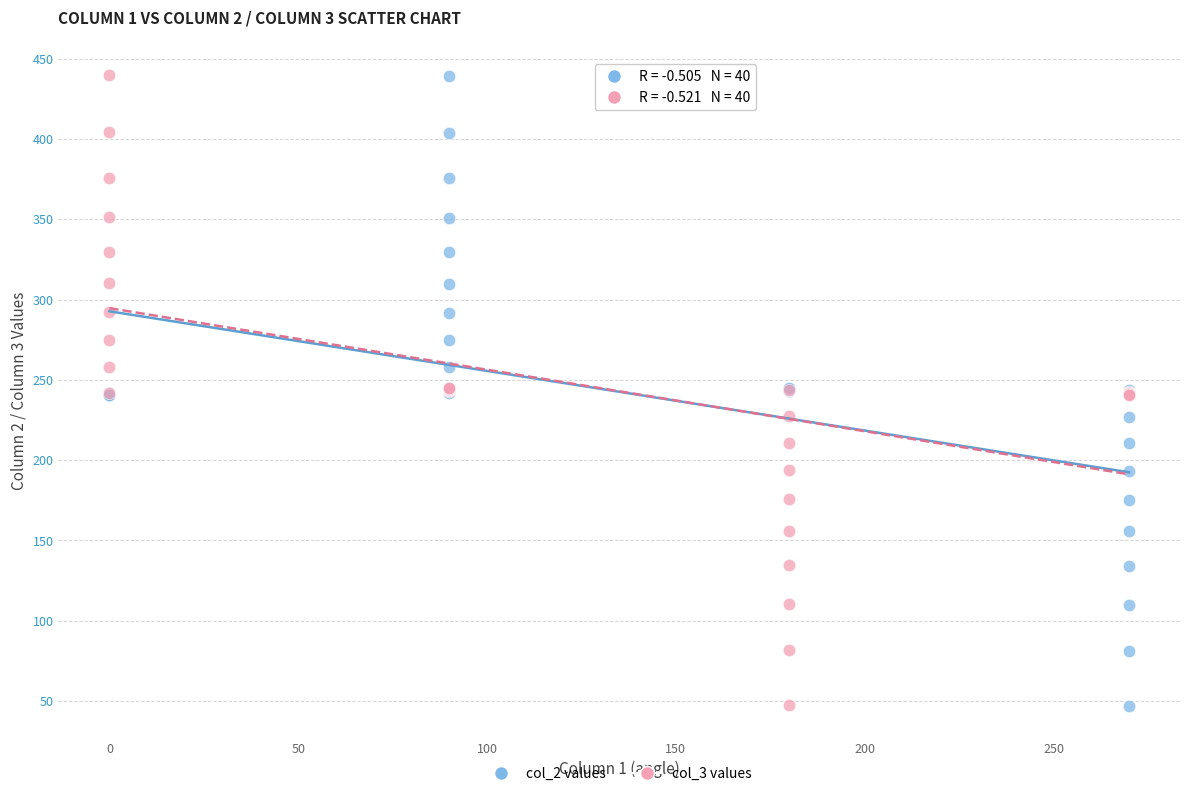

Which series has the largest Y range (max minus min)?

col_3 values